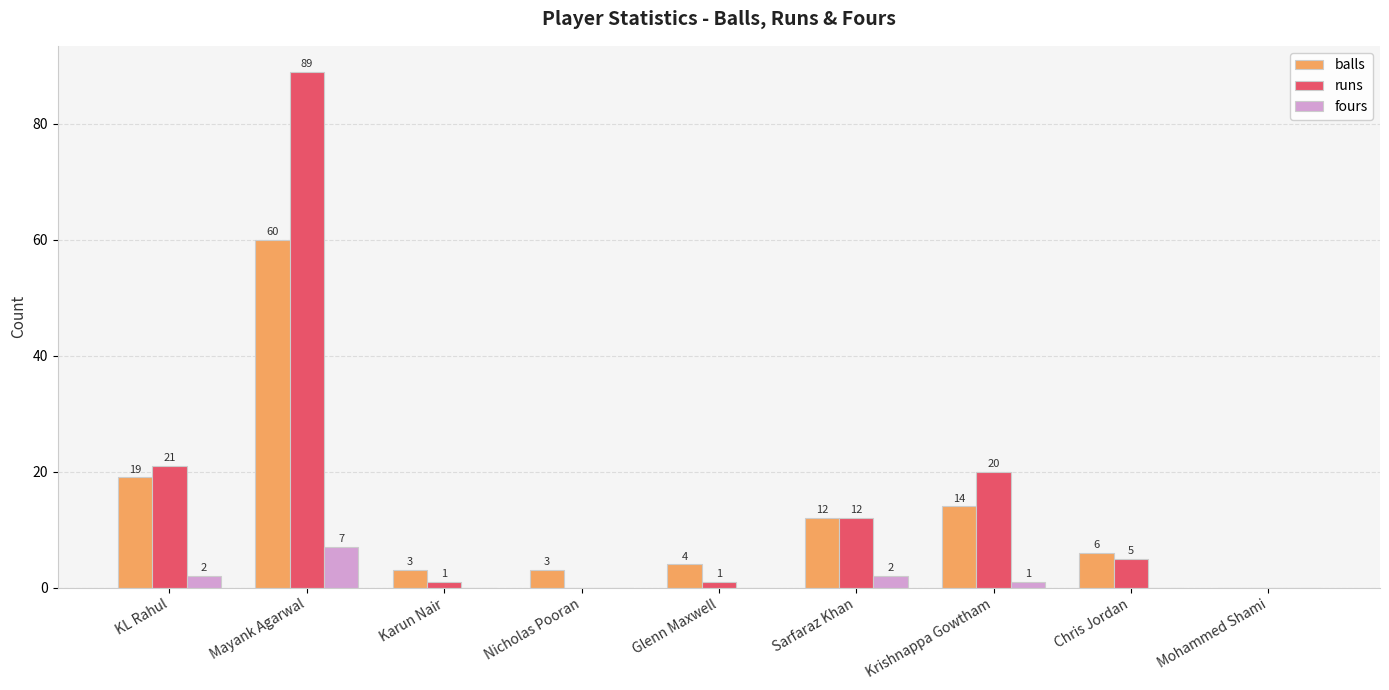

How many series are shown in this chart?

3